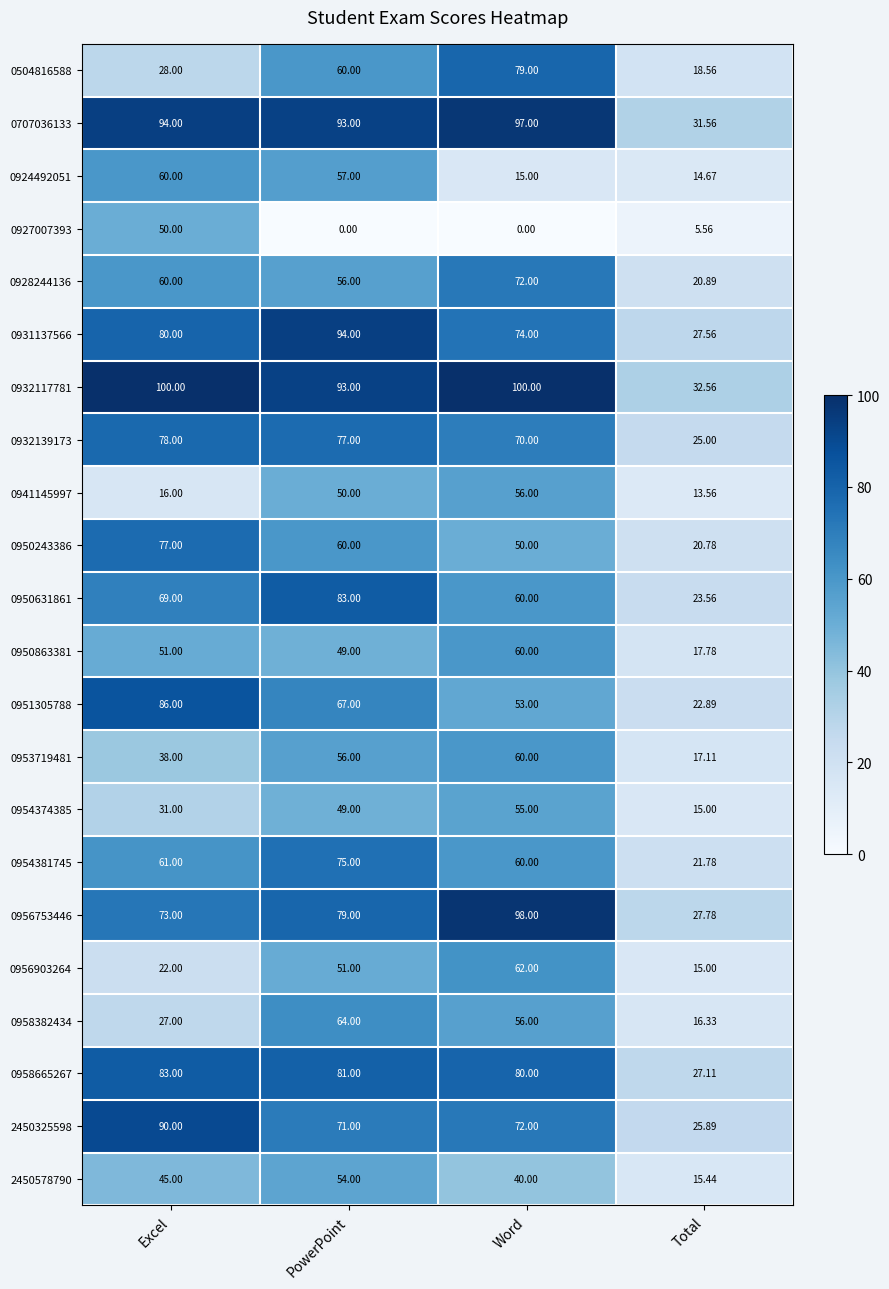

Where is 0956753446 nearest to the value 62?

Excel